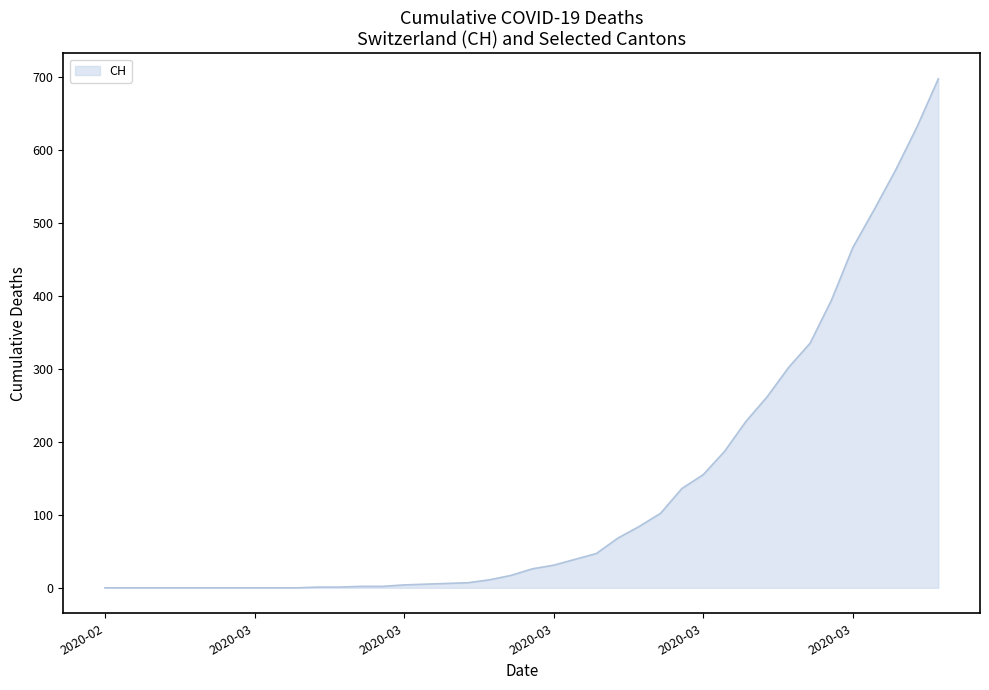

What is the greatest value displayed?

697